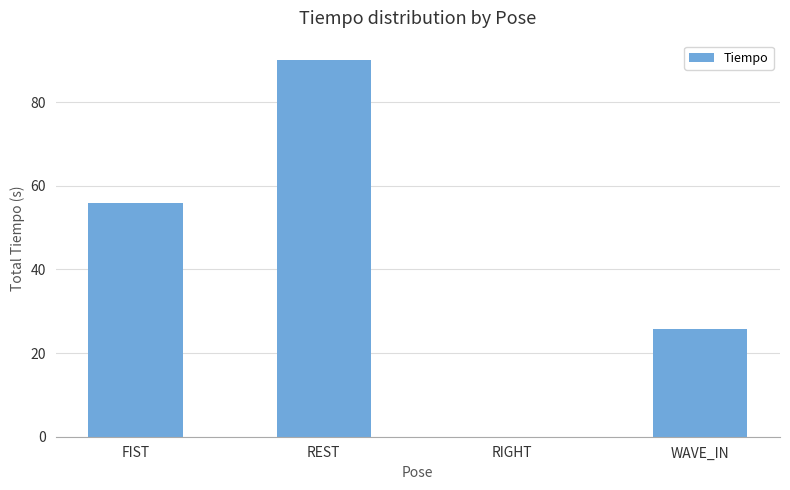

What is the approximate value at WAVE_IN?

25.7